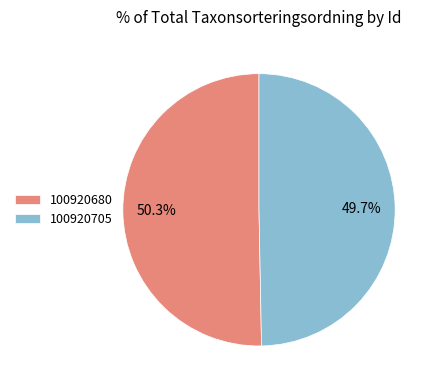

What percentage is NOT represented by 100920680?

49.7%